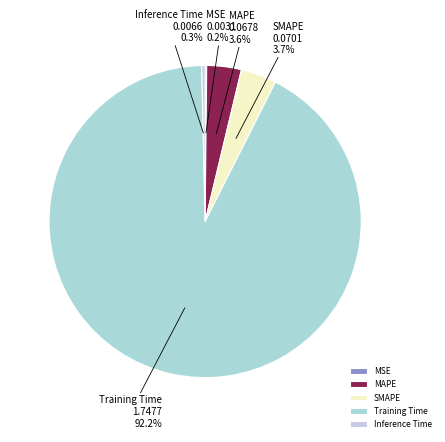

What portion of the pie excludes MAPE?

96.4%